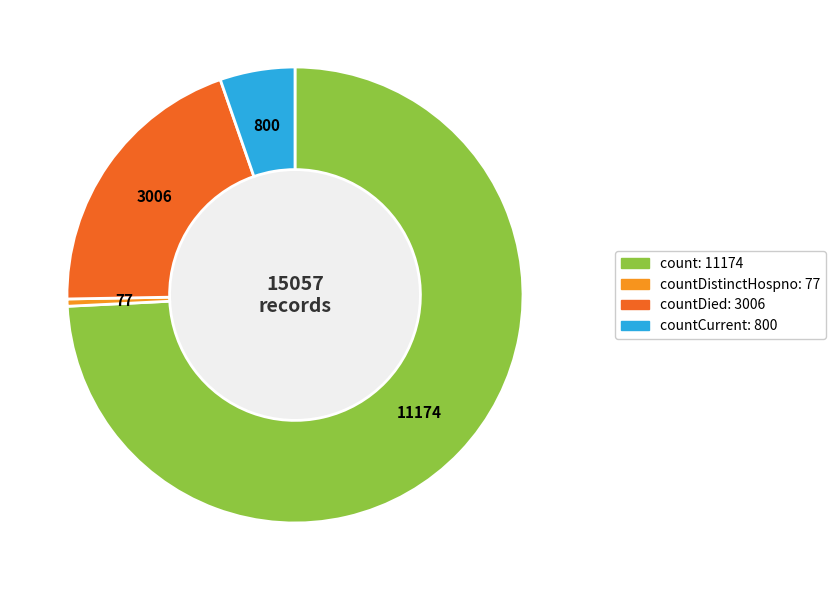

Does any single category account for the majority?

Yes